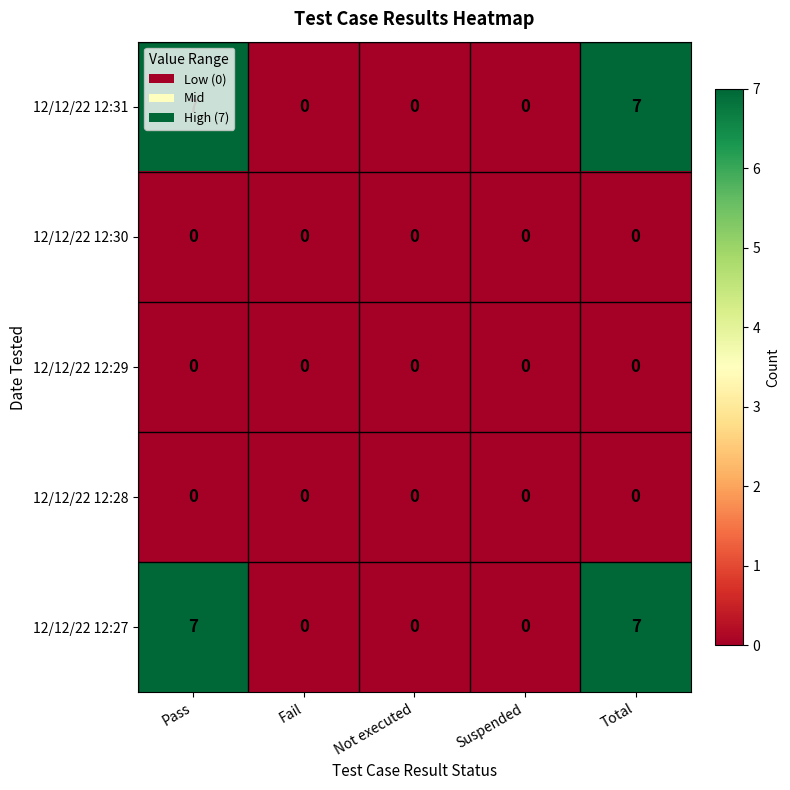

At how many categories does at least one series exceed 3?

2